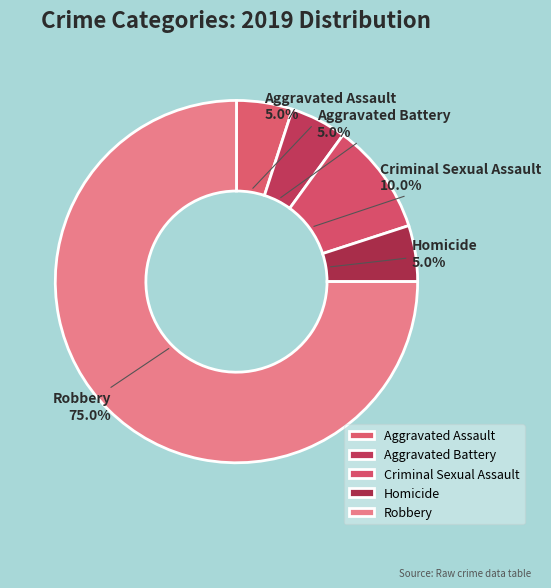

How much of the chart is everything except Criminal Sexual Assault?

90.0%